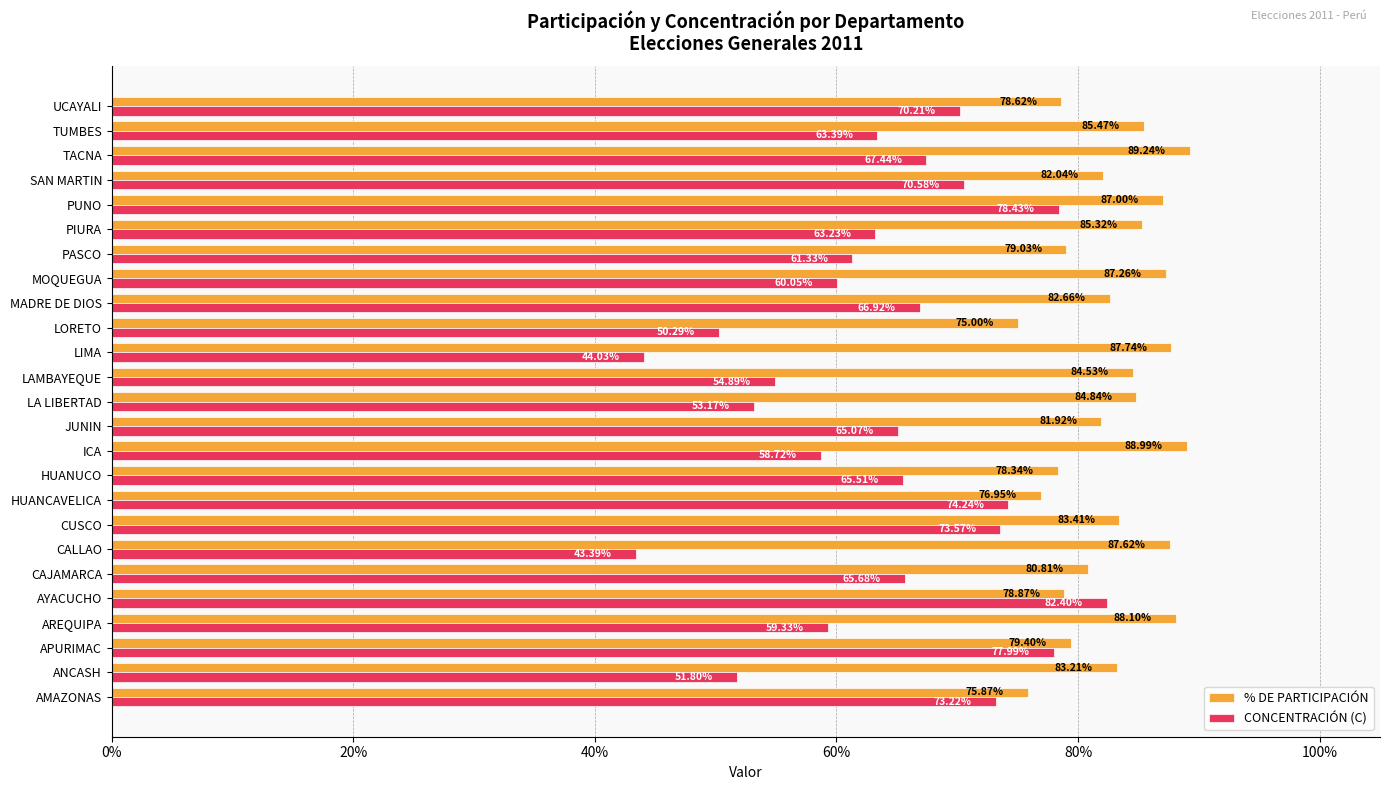

What are all the series names shown in the legend?

% DE PARTICIPACIÓN, CONCENTRACIÓN (C)